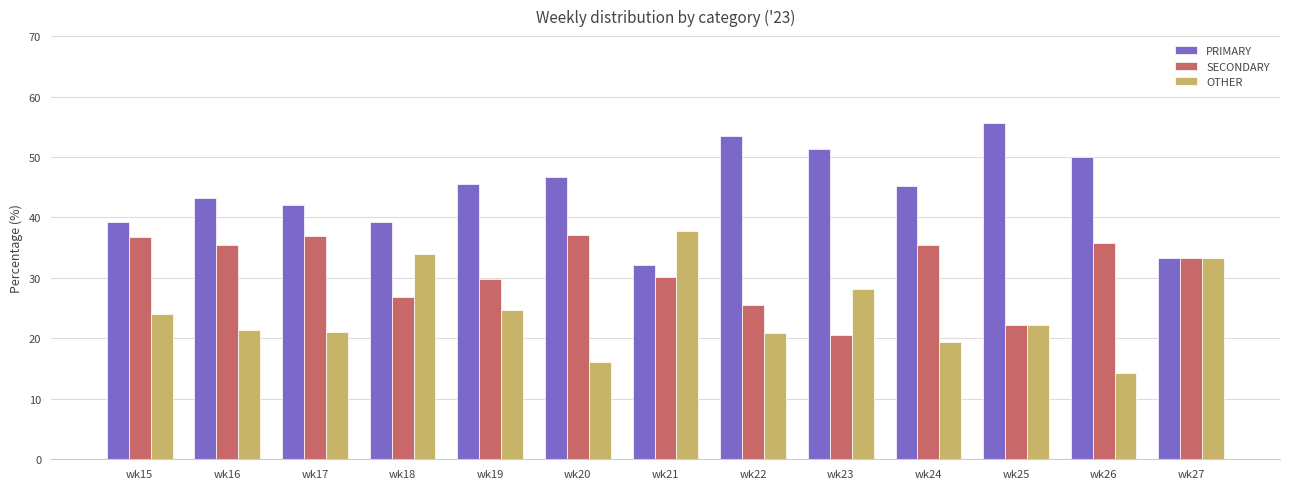

What is the difference between the highest and lowest values at wk21?

7.5